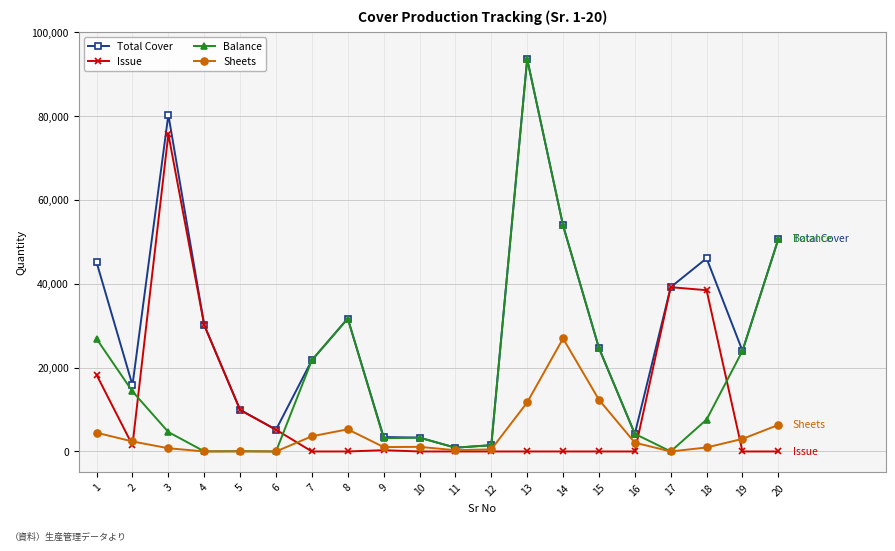

The value of Balance at 15 is 24670. True or false?

True